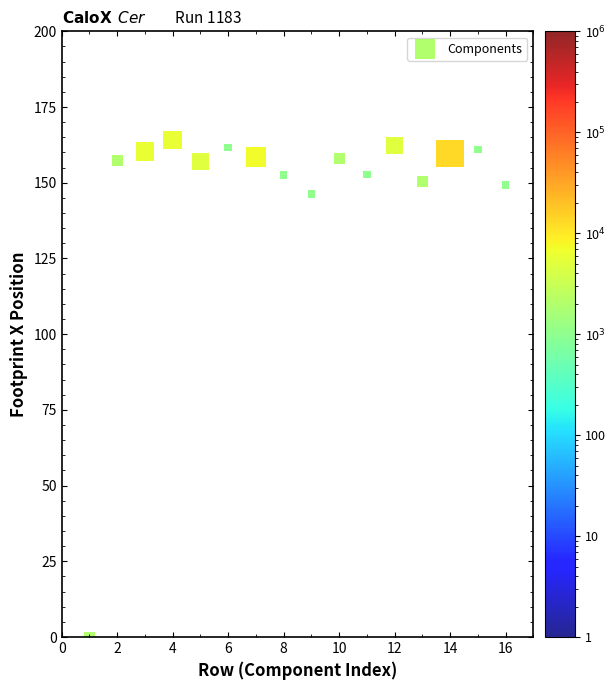

What Y value in the scatter plot is closest to 82?

146.3